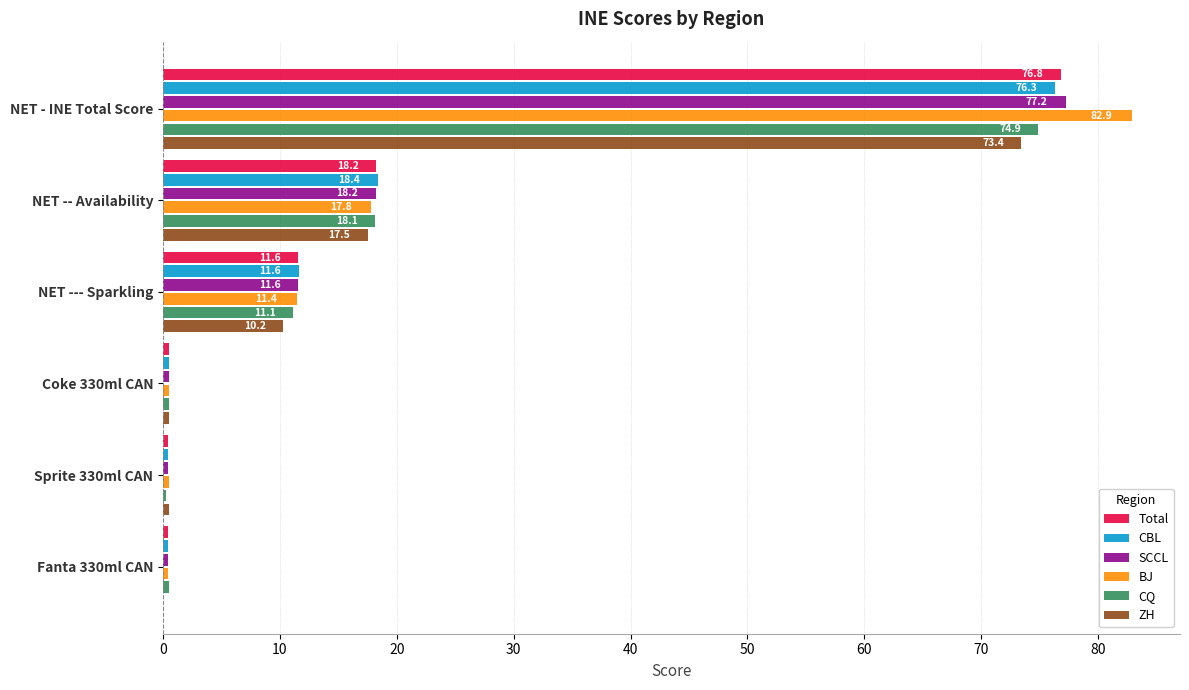

What is the sum of the CQ values at Fanta 330ml CAN and NET -- Availability?

18.6